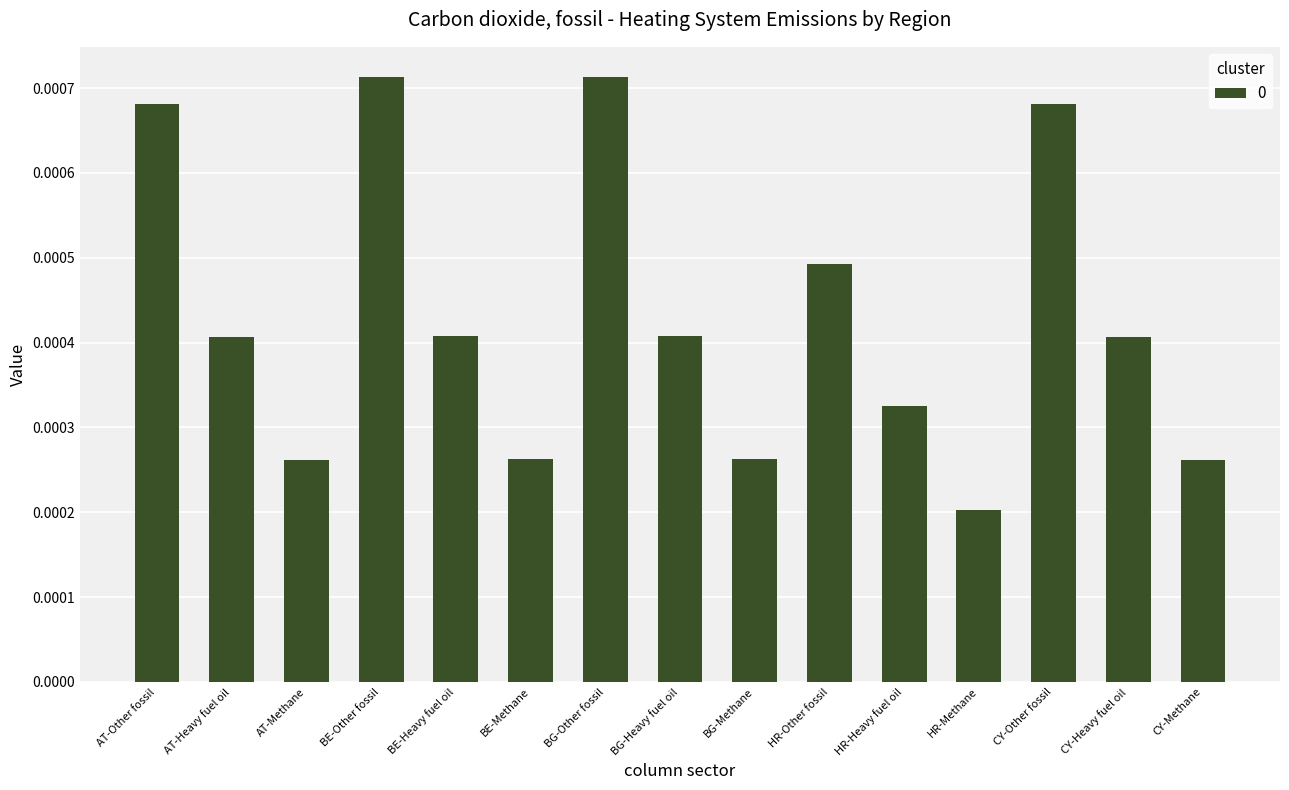

Are the bars grouped side by side (vs. stacked)?

No